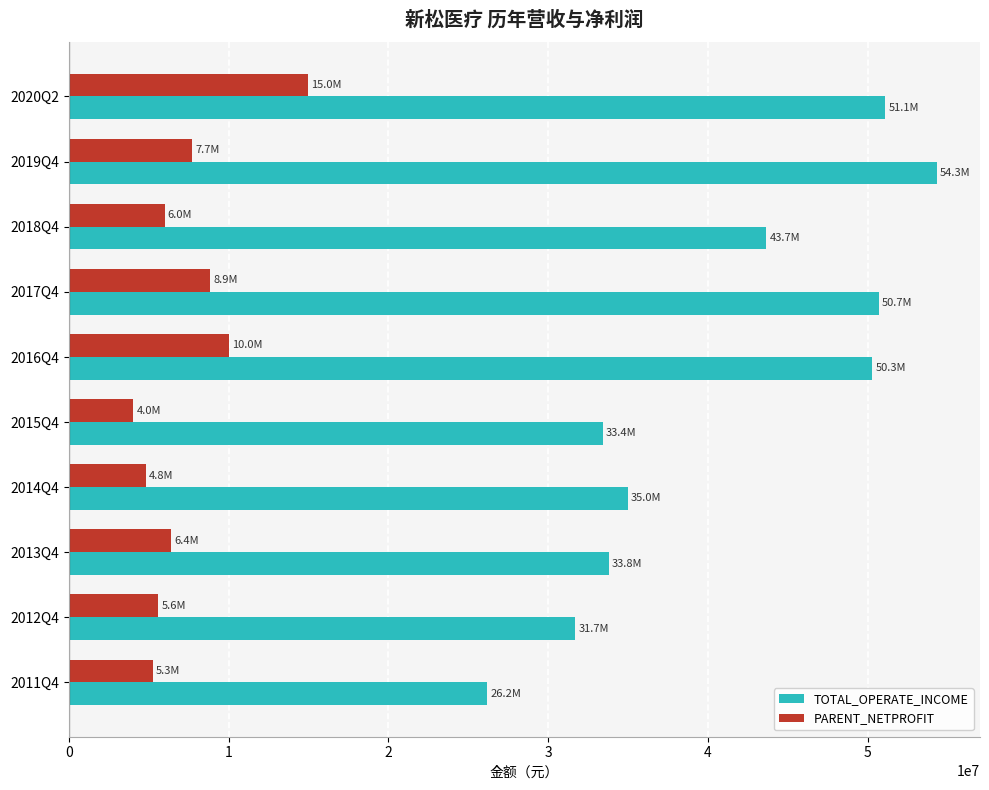

Rank the series by their average value, from highest to lowest.

TOTAL_OPERATE_INCOME, PARENT_NETPROFIT